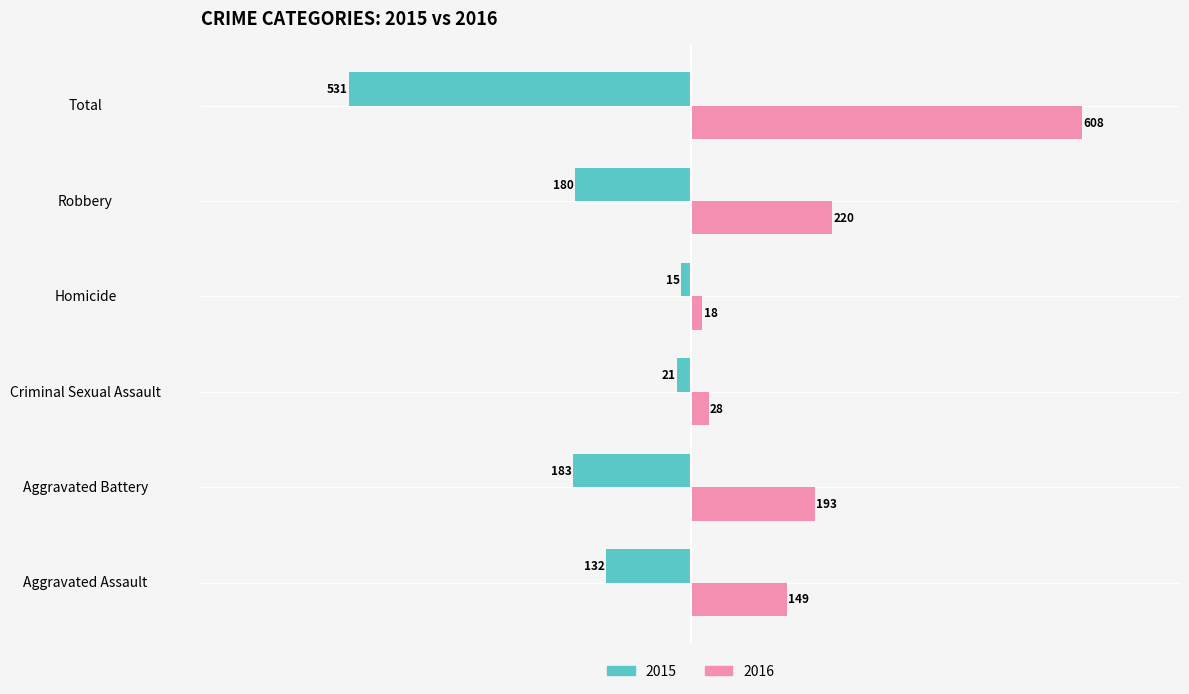

At which category does the chart reach its peak across all series?

Total